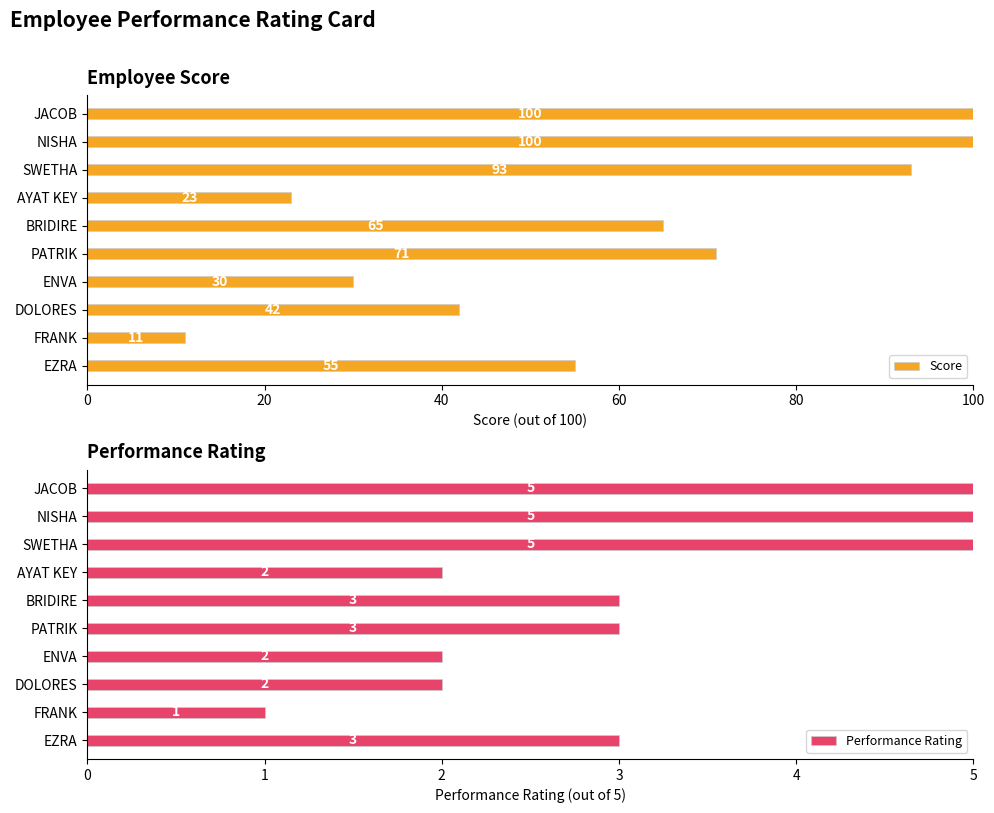

What is the minimum value shown in the chart?

1